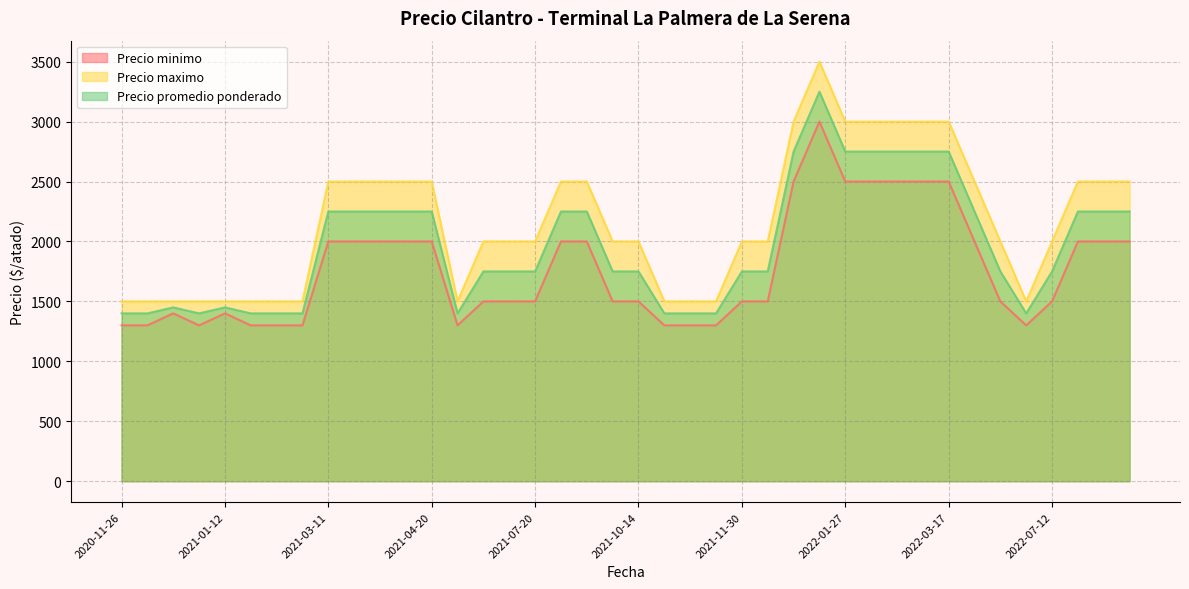

True or false: Precio maximo has a value of 2000 at 2022-07-12.

True